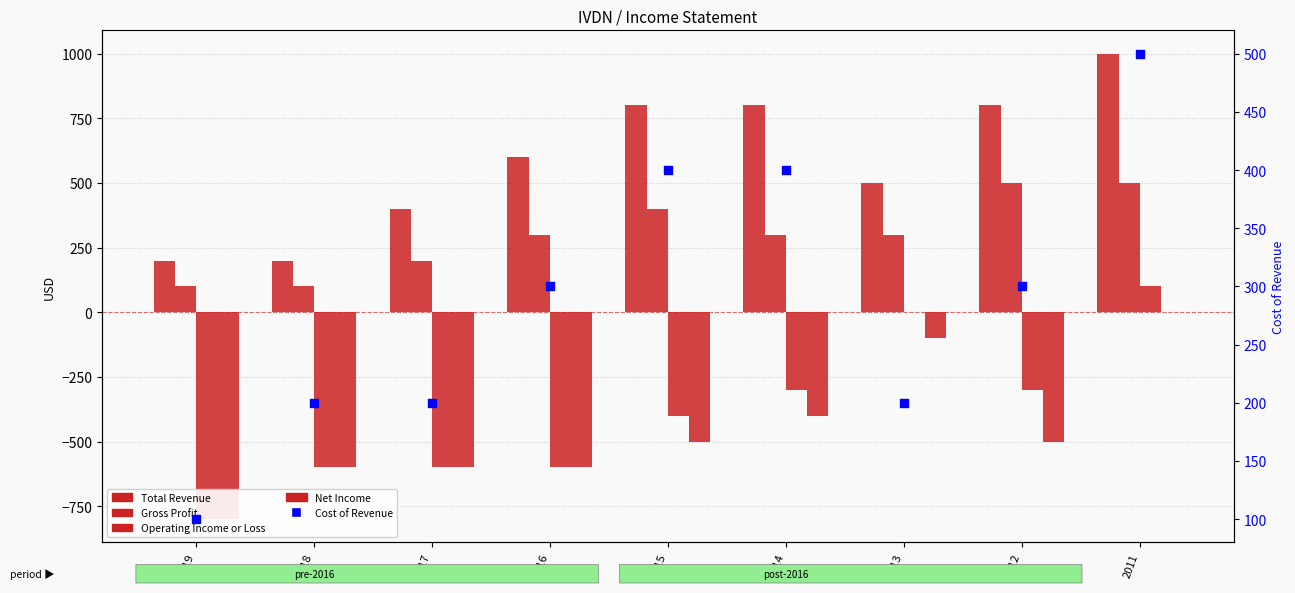

Is the value of Total Revenue at 2015 greater than the value of Gross Profit at 2017?

Yes